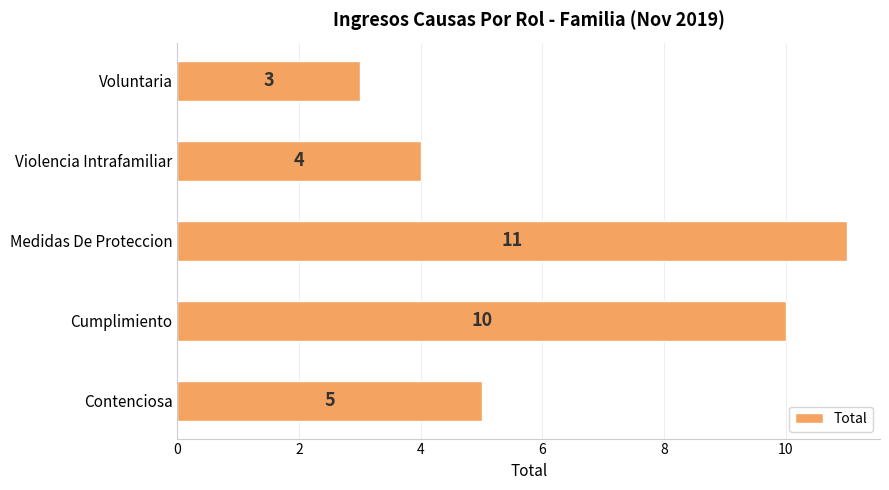

How many distinct data groups are displayed?

1